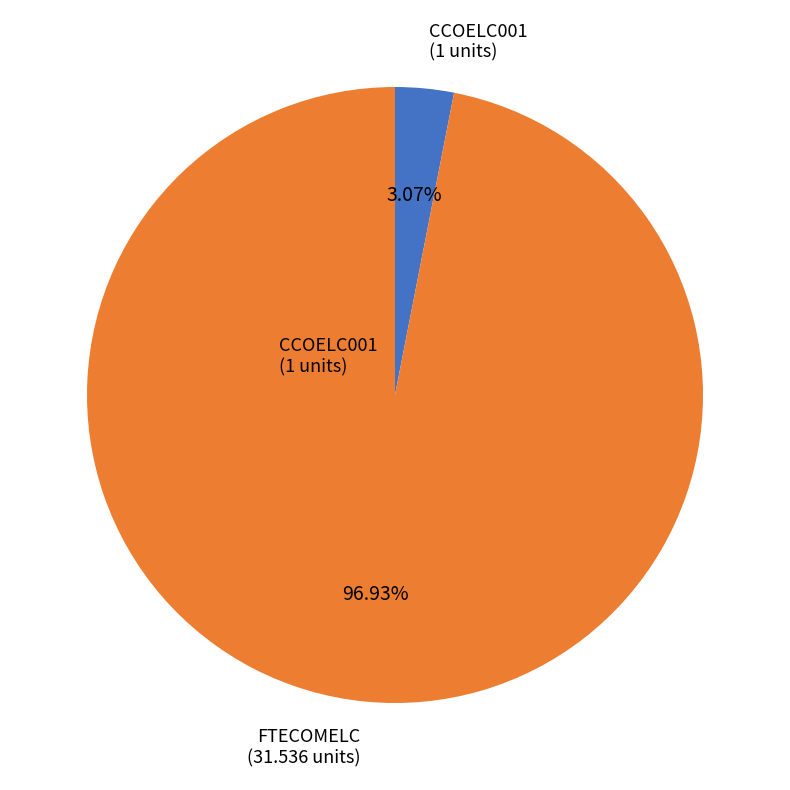

Is there a majority slice in this chart?

Yes